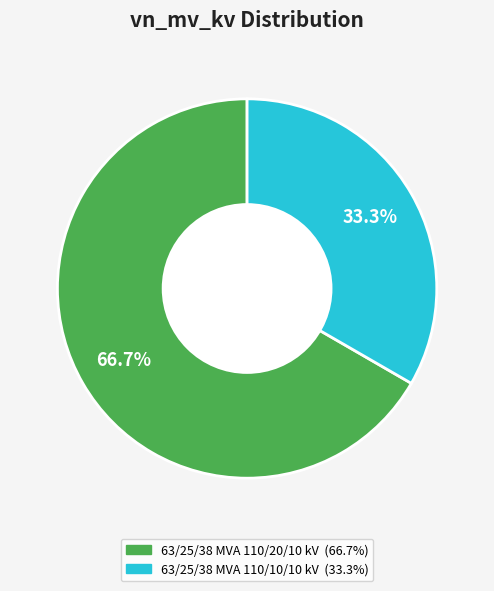

To the nearest percent, what portion does 63/25/38 MVA 110/20/10 kV represent?

67%